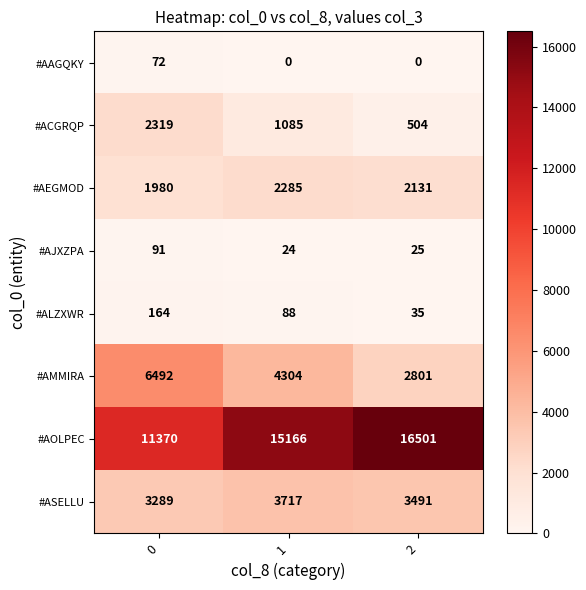

Reading left to right, transcribe all the data shown in this chart.

#AAGQKY: 0=72	1=0	2=0
#ACGRQP: 0=2319	1=1085	2=504
#AEGMOD: 0=1980	1=2285	2=2131
#AJXZPA: 0=91	1=24	2=25
#ALZXWR: 0=164	1=88	2=35
#AMMIRA: 0=6492	1=4304	2=2801
#AOLPEC: 0=11370	1=15166	2=16501
#ASELLU: 0=3289	1=3717	2=3491